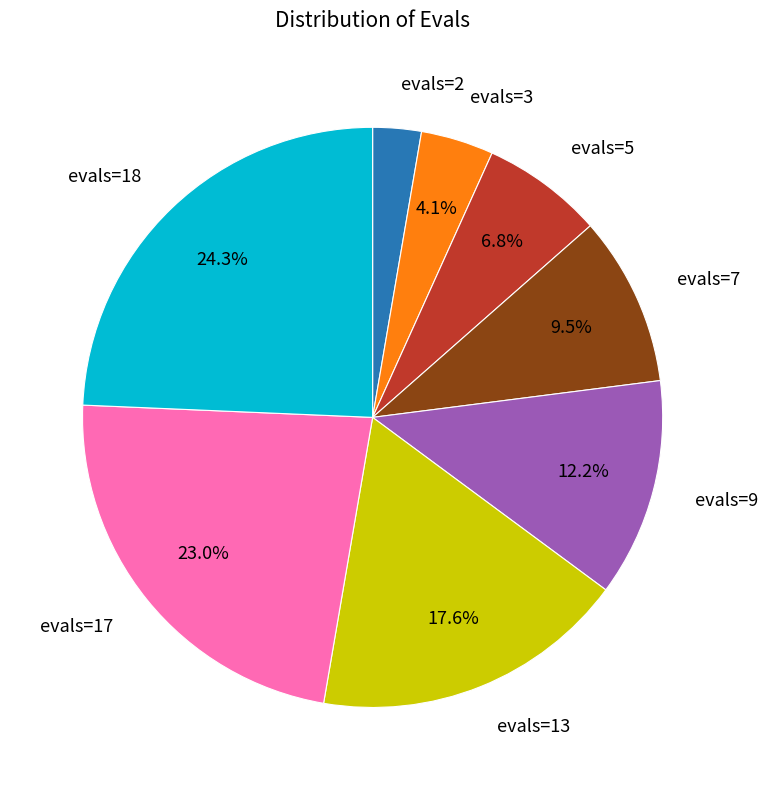

Does any single category account for the majority?

No